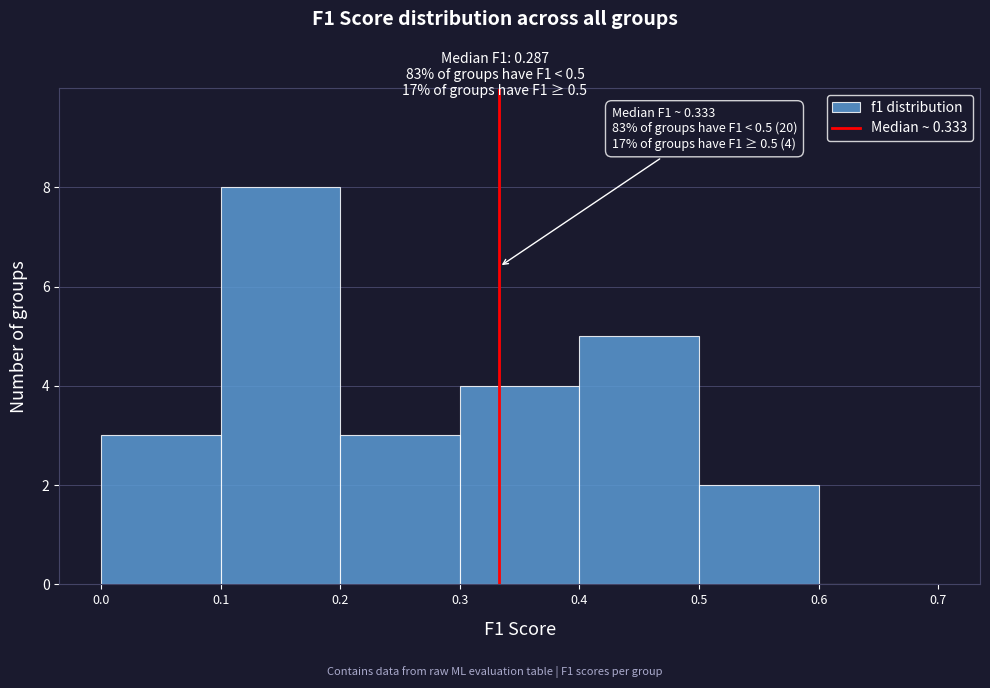

Which range on the x-axis has the tallest bar?

0.1 to 0.2